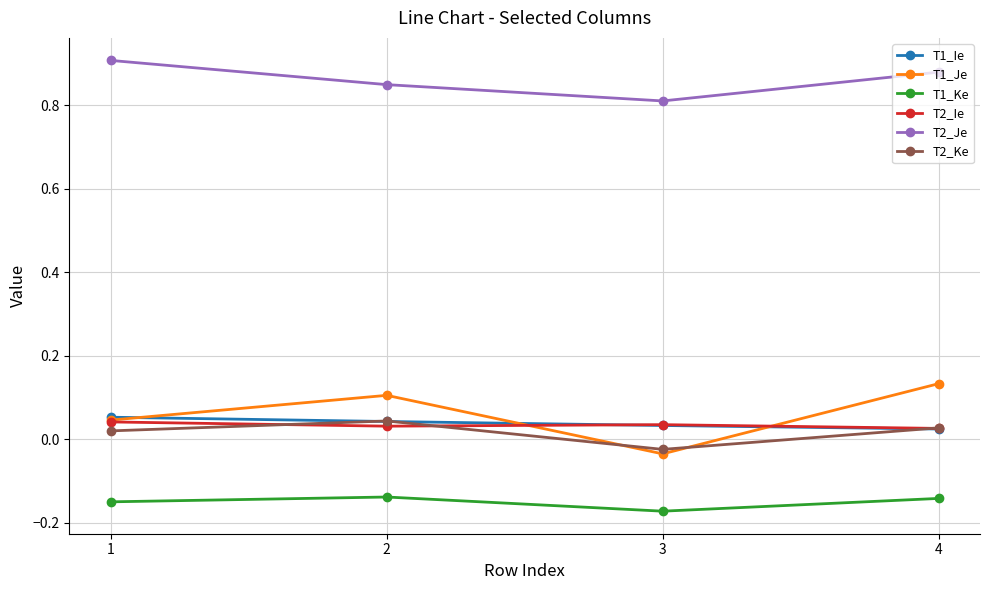

What is the difference between the highest and lowest values at 3?

1.0